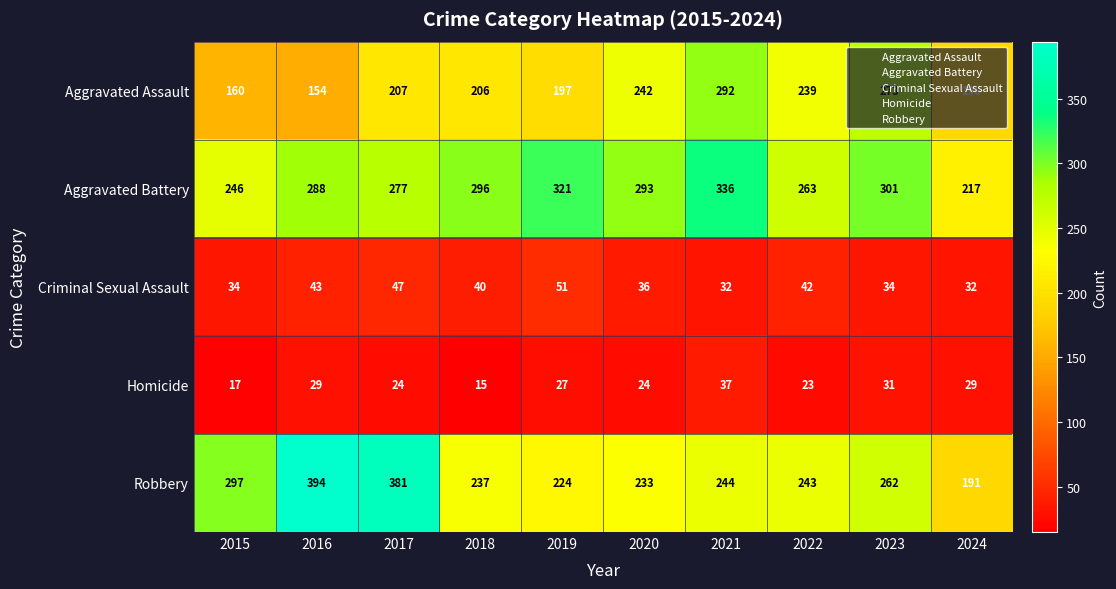

The Robbery series shows 233 at 2020. True or false?

True